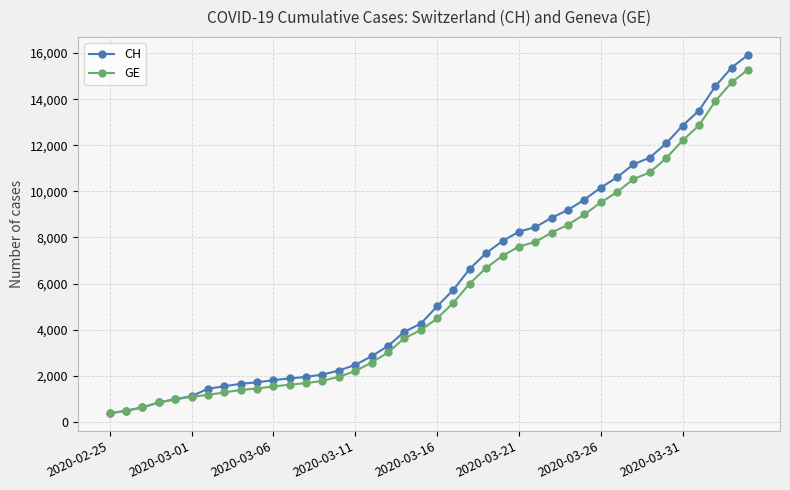

Which series has the widest spread of values?

CH